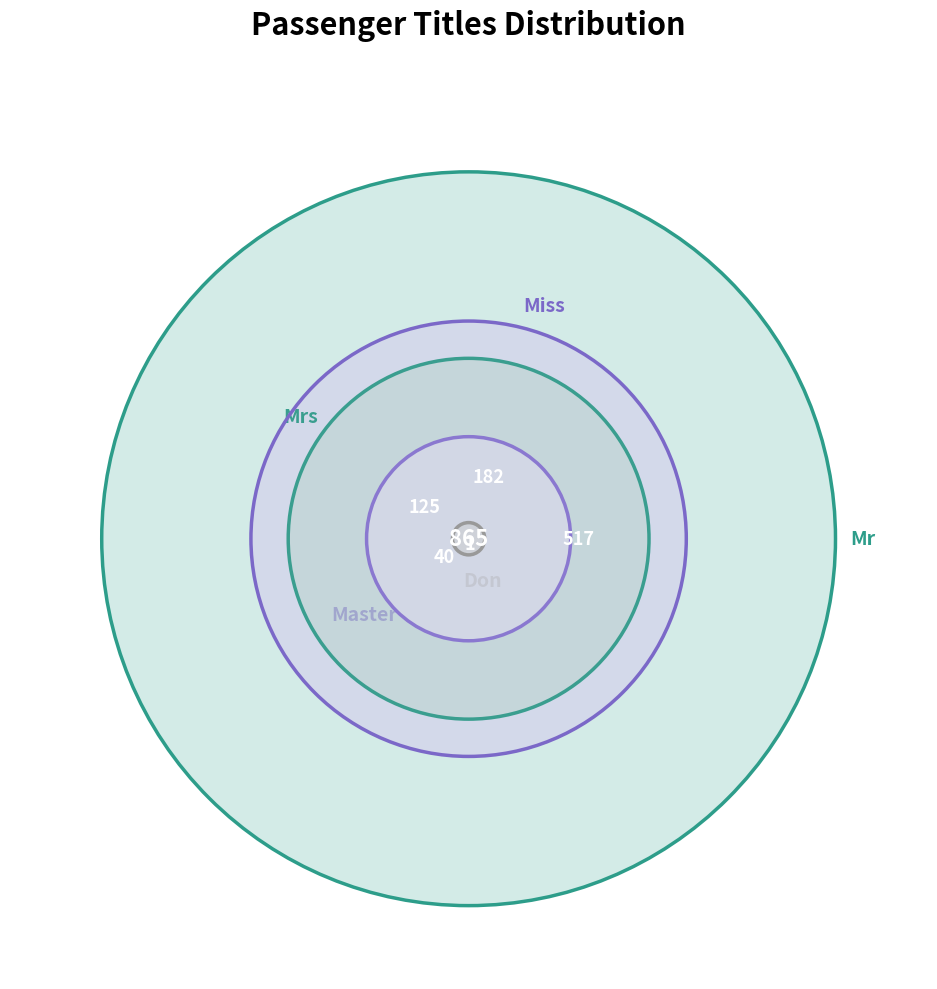

Is it true that Mr is 66% of the pie?

False